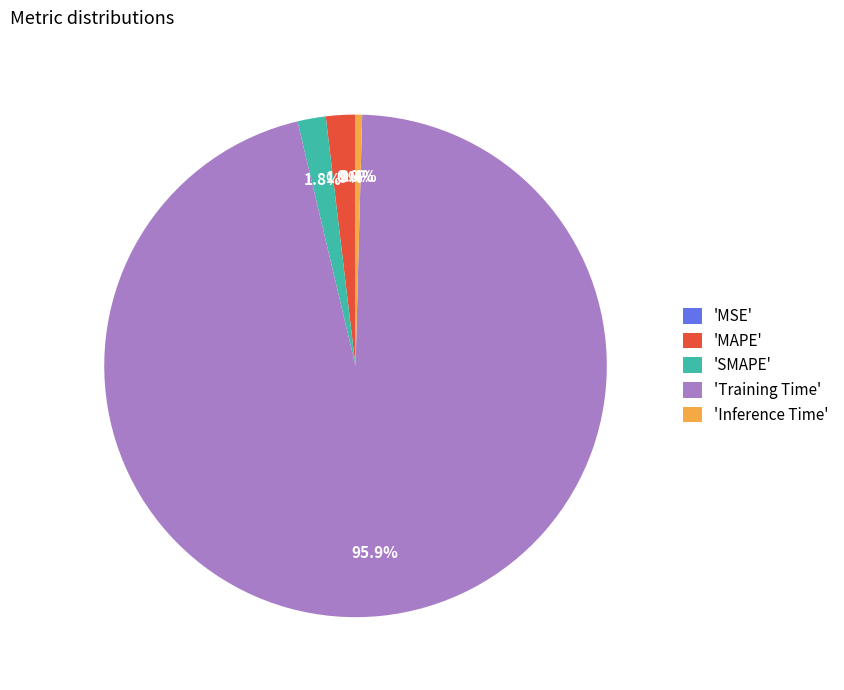

To the nearest percent, what is the average slice percentage?

20%